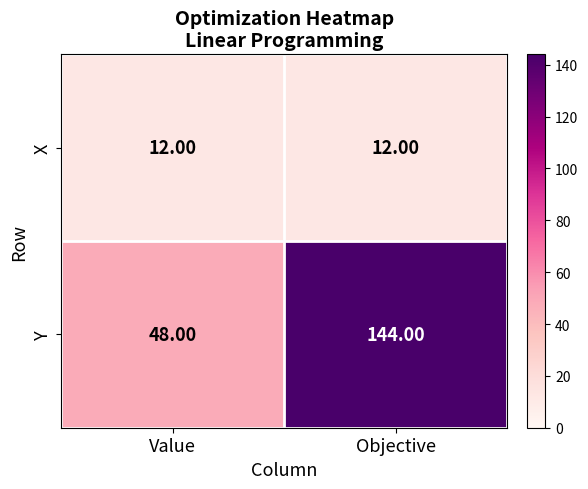

What is the difference between the highest and lowest values at Value?

36